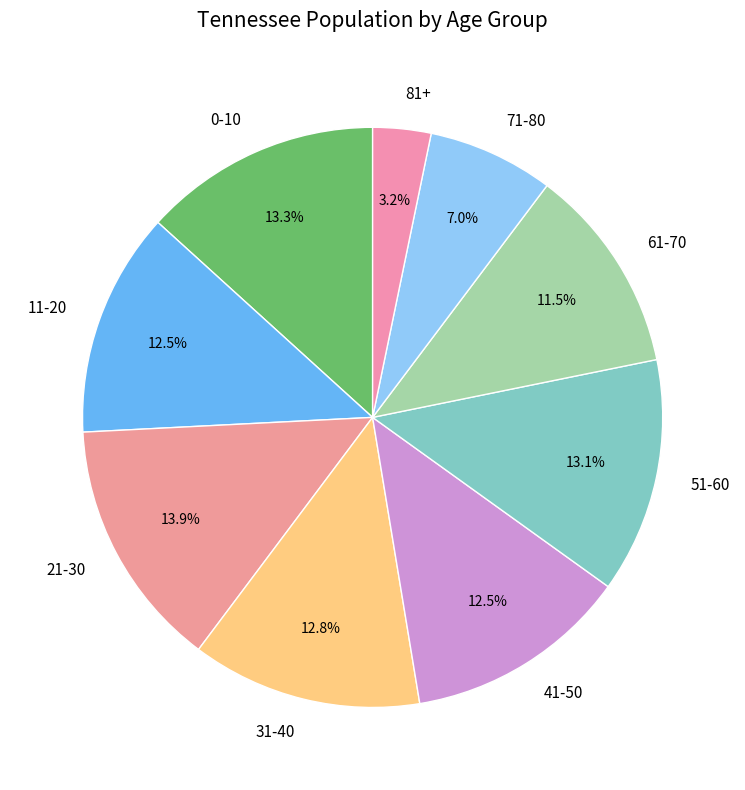

How many slices are in this pie chart?

9